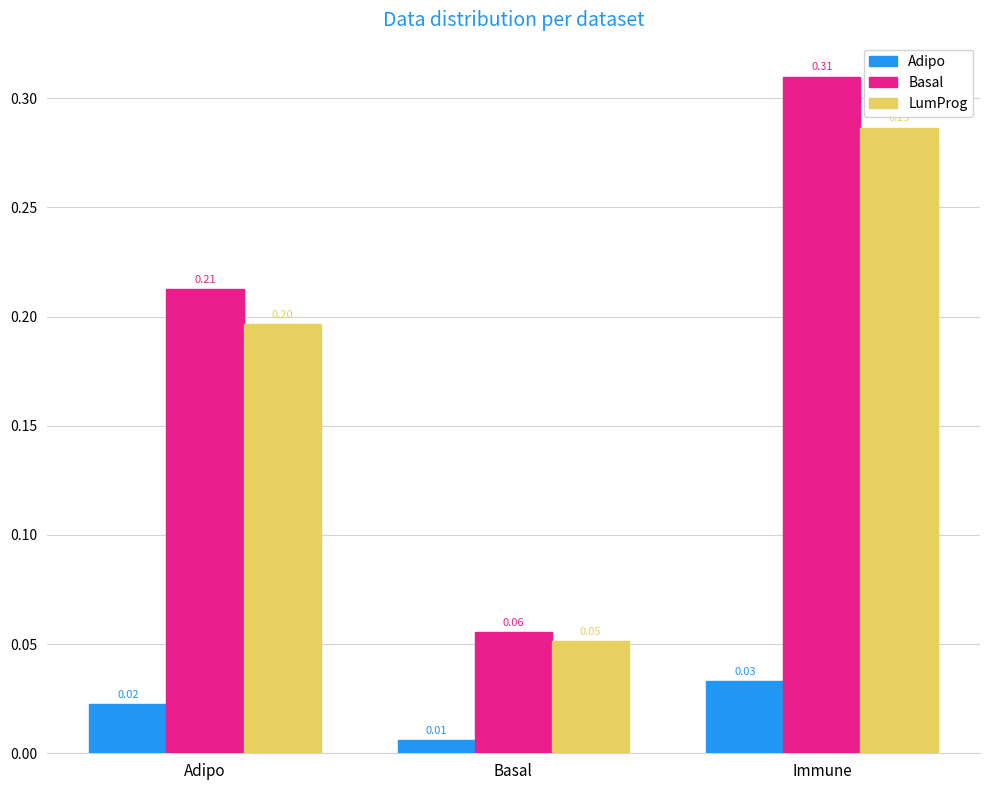

What is the label of the 1st bar from the right?

Immune